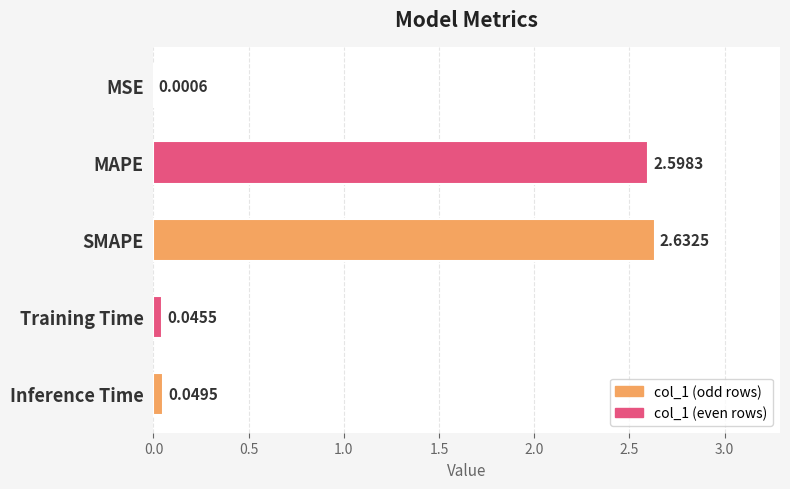

What is the average value?

1.1